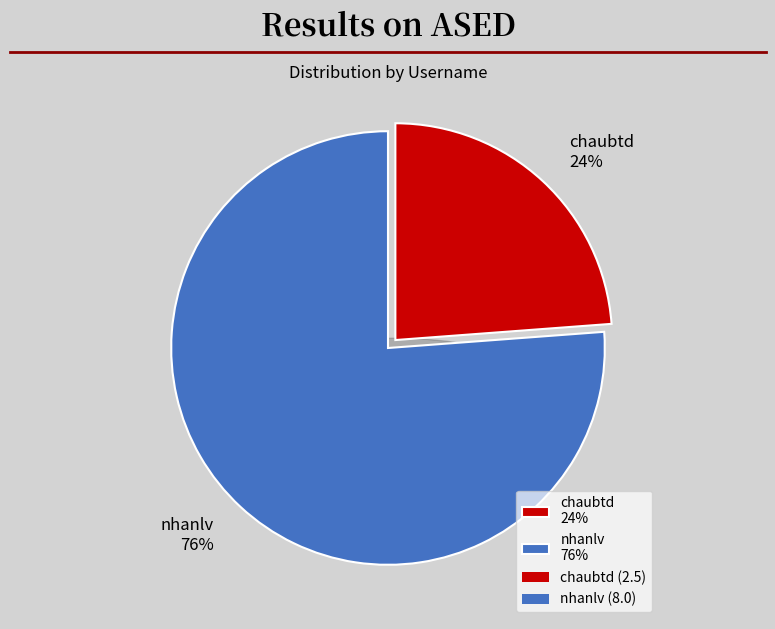

What is the majority slice?

nhanlv